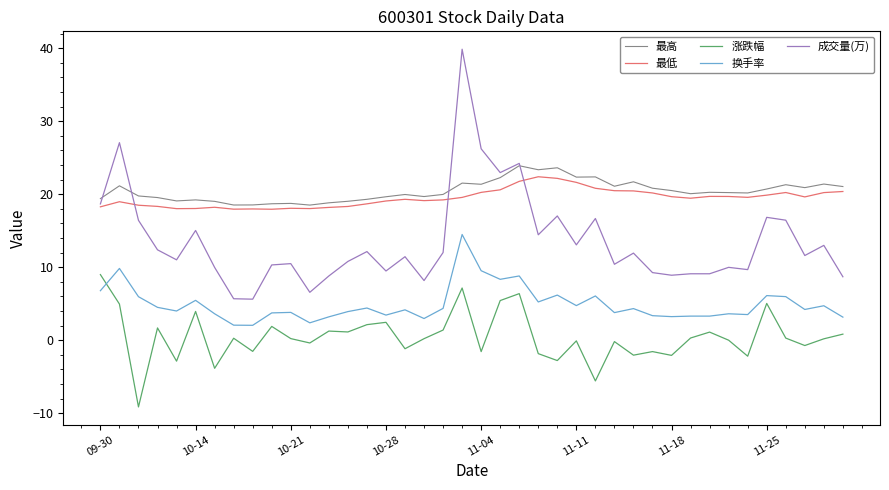

What is the greatest value displayed?

39.9